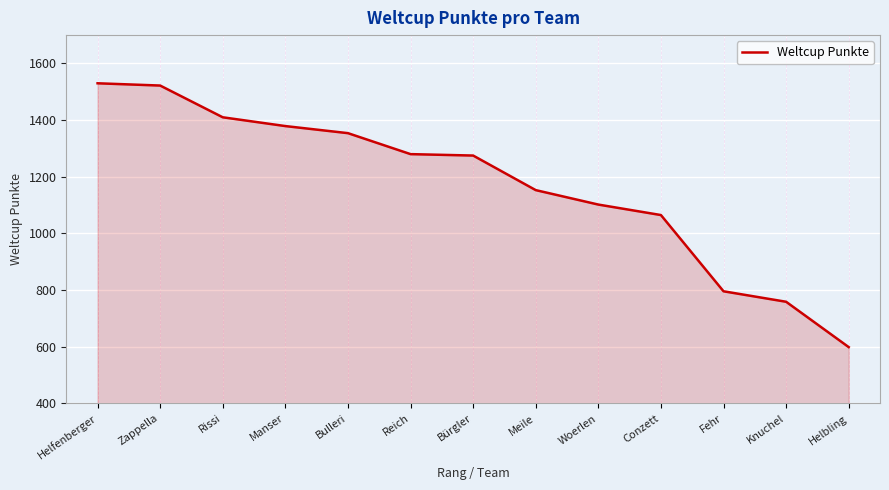

Read the value at Bürgler, to the nearest 10.

1280